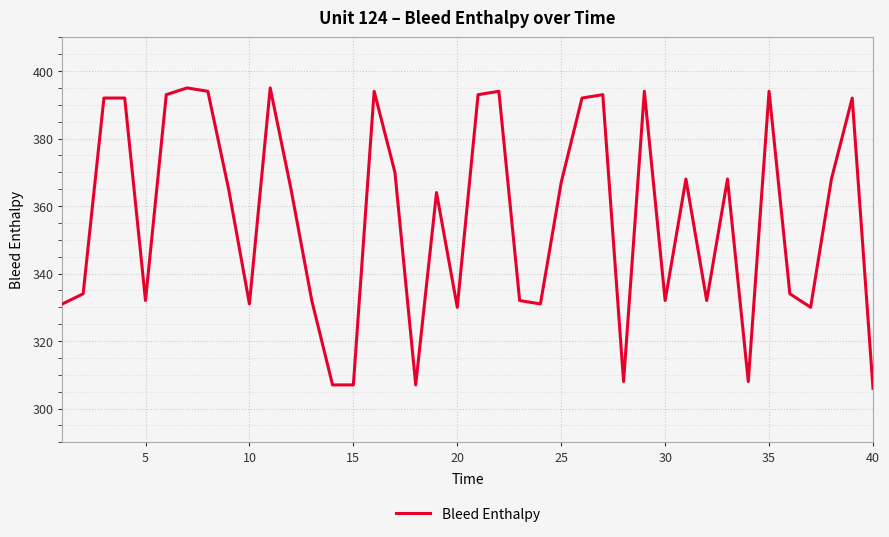

What is the minimum value shown in the chart?

306